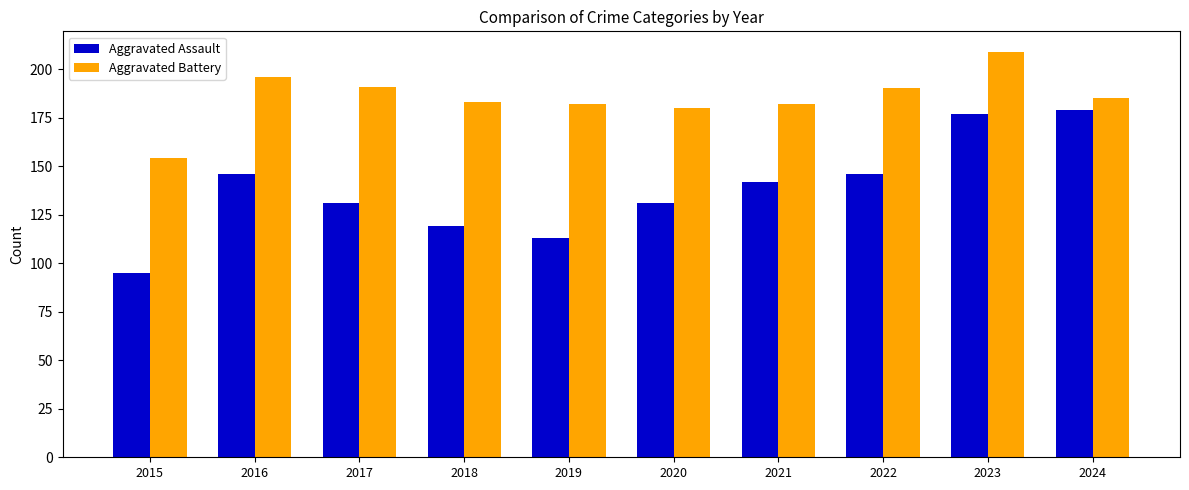

At which category does the chart reach its minimum across all series?

2015